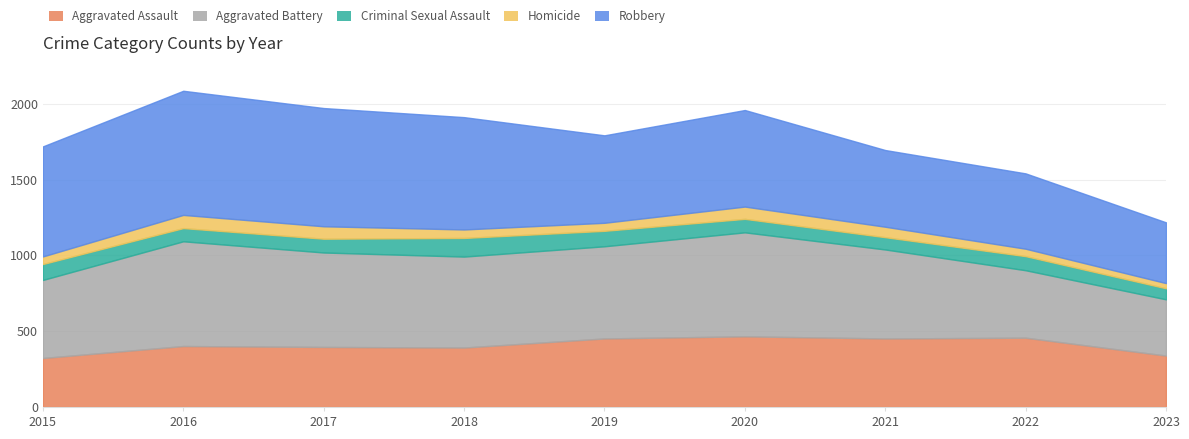

List the series in order of their peak value, highest first.

Robbery, Aggravated Battery, Aggravated Assault, Criminal Sexual Assault, Homicide